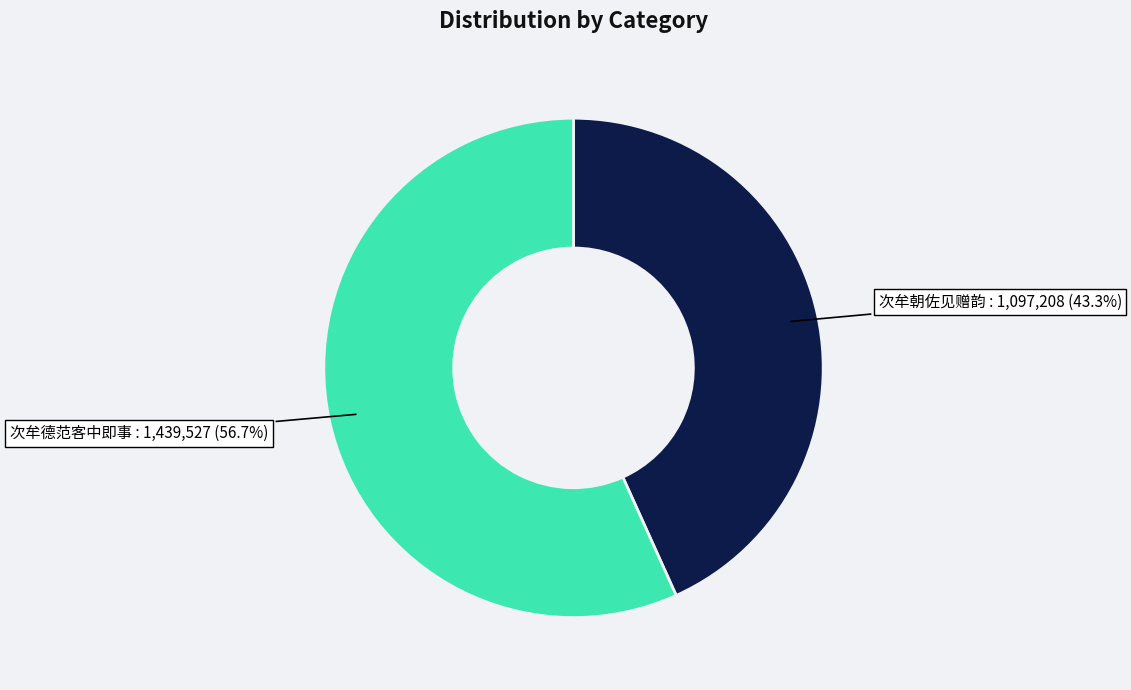

Does any single category account for the majority?

Yes